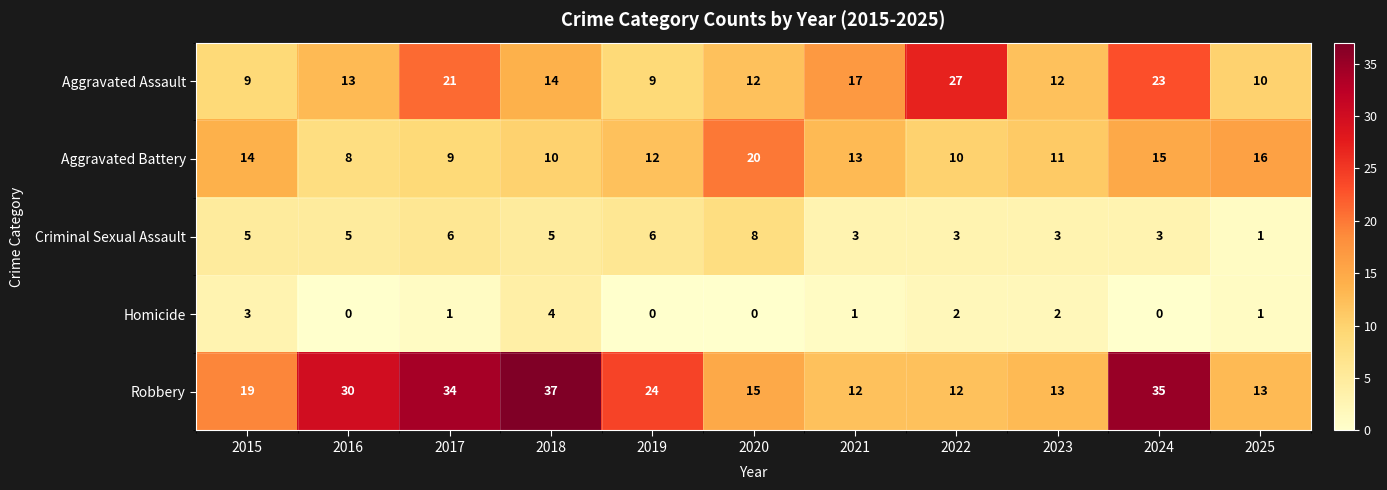

Which series has the largest range (max minus min)?

Robbery